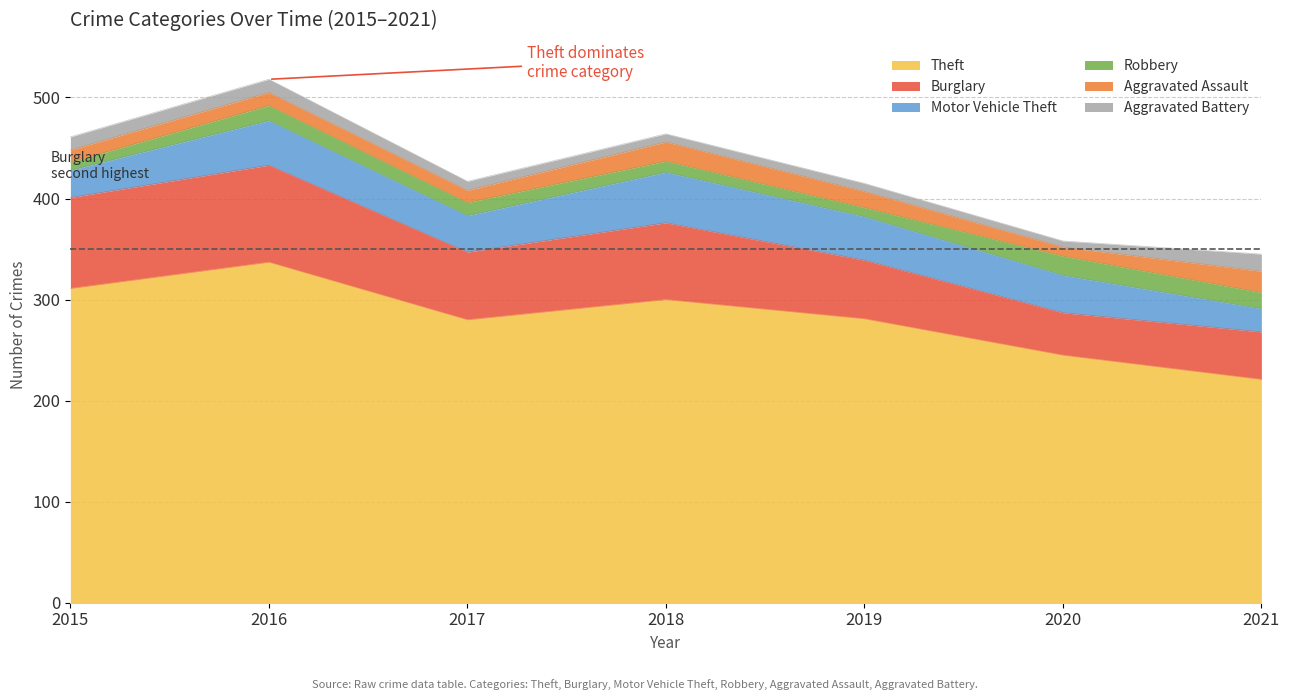

Does the chart display data point markers on the line(s)?

No